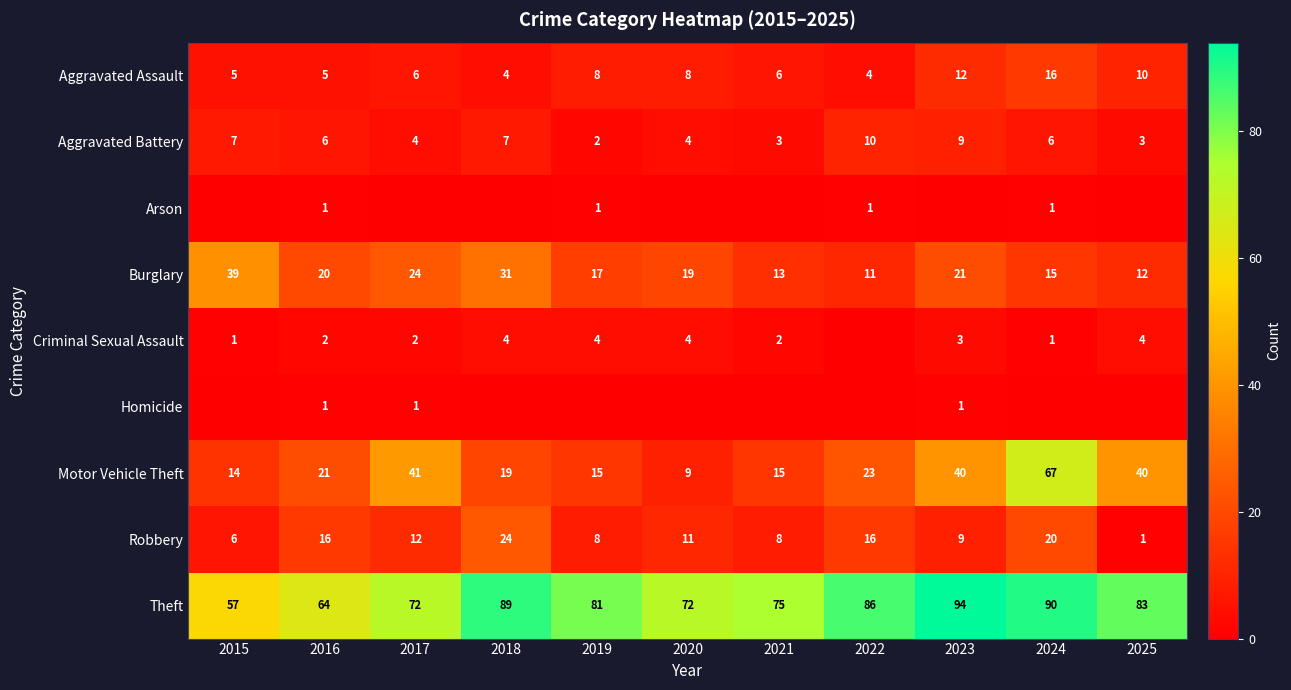

Which series has the widest spread of values?

Motor Vehicle Theft